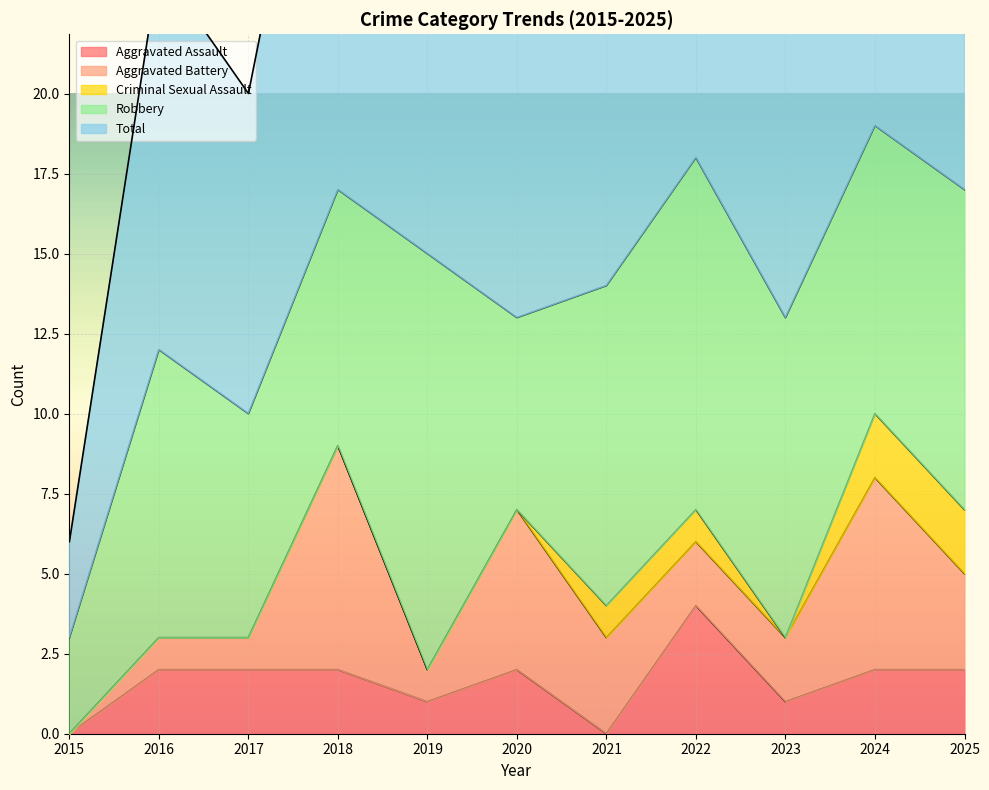

True or false: Robbery and Criminal Sexual Assault intersect in this chart.

False